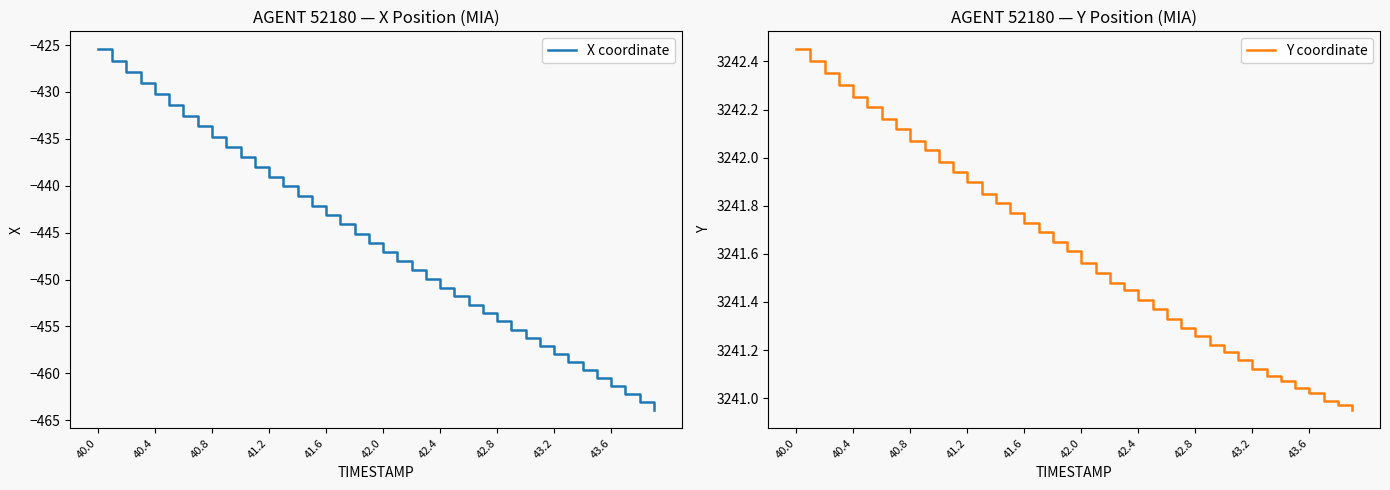

What is the smallest value displayed?

-463.9